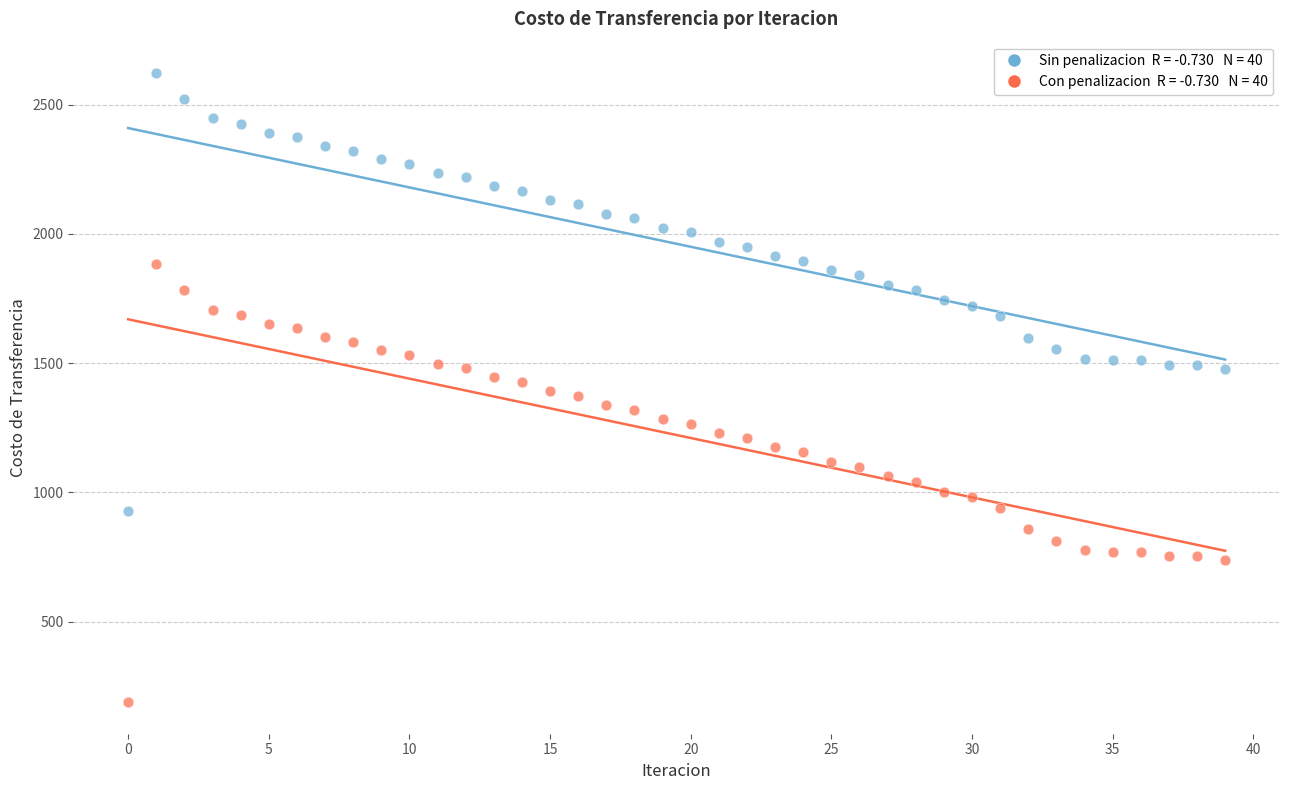

Across all data points, what is the range of Y values (max minus min)?

2433.3